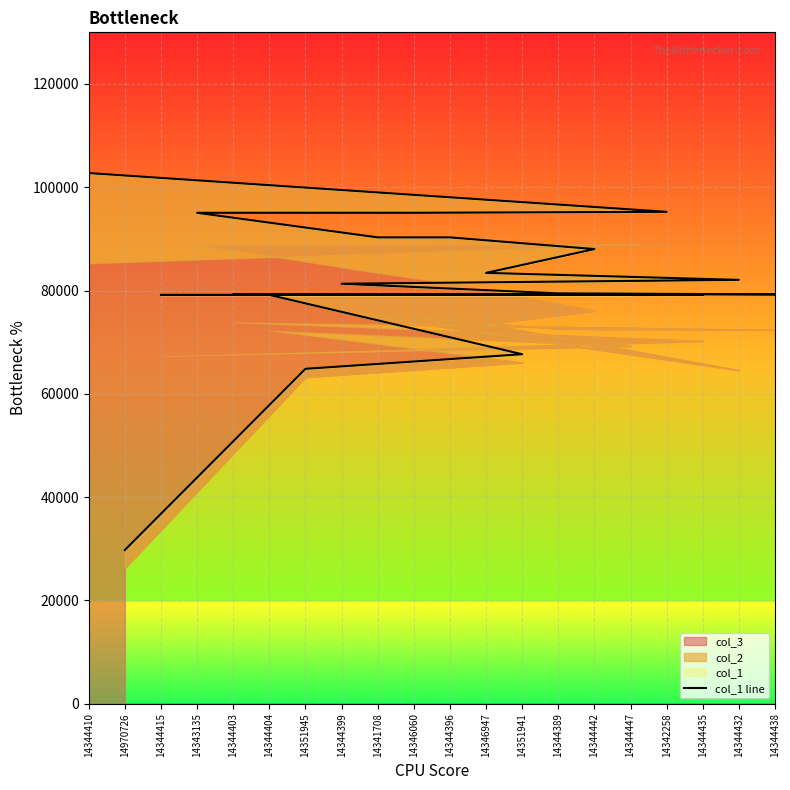

Rank the categories by value from lowest to highest.

14970726, 14351945, 14351941, 14344404, 14344447, 14344415, 14344435, 14344403, 14344438, 14344389, 14344399, 14344432, 14346947, 14344442, 14344396, 14341708, 14343135, 14346060, 14342258, 14344410